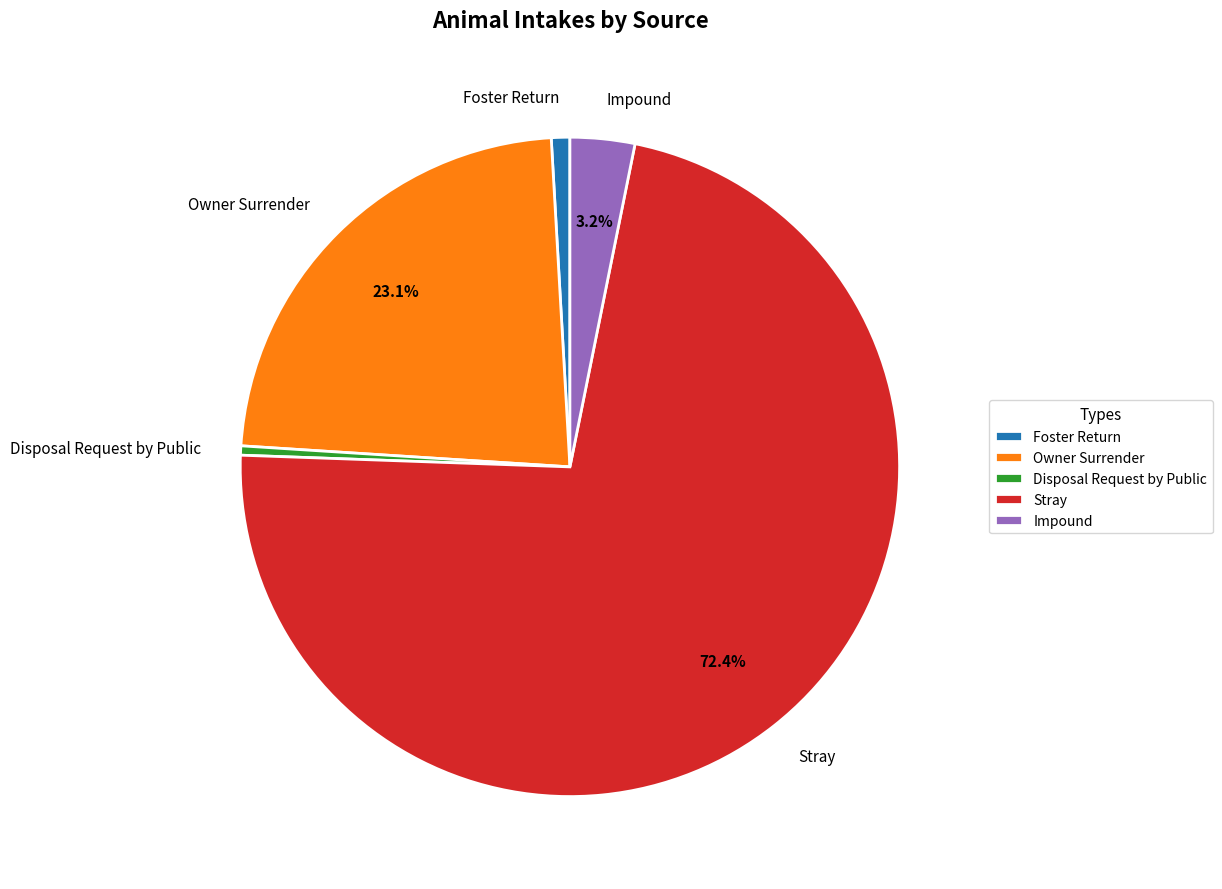

How many segments does this pie chart have?

5